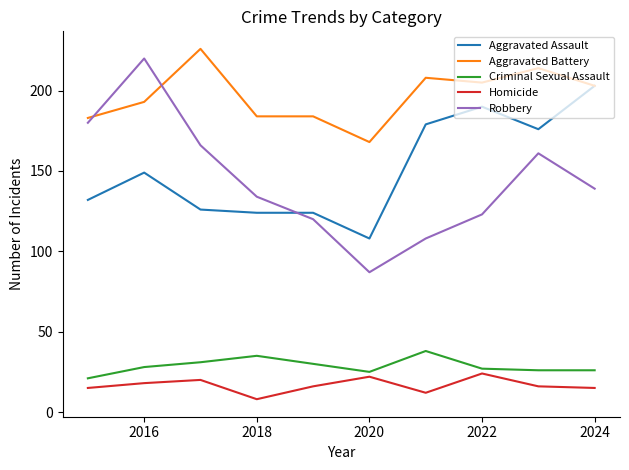

Does the chart have visible grid lines?

No